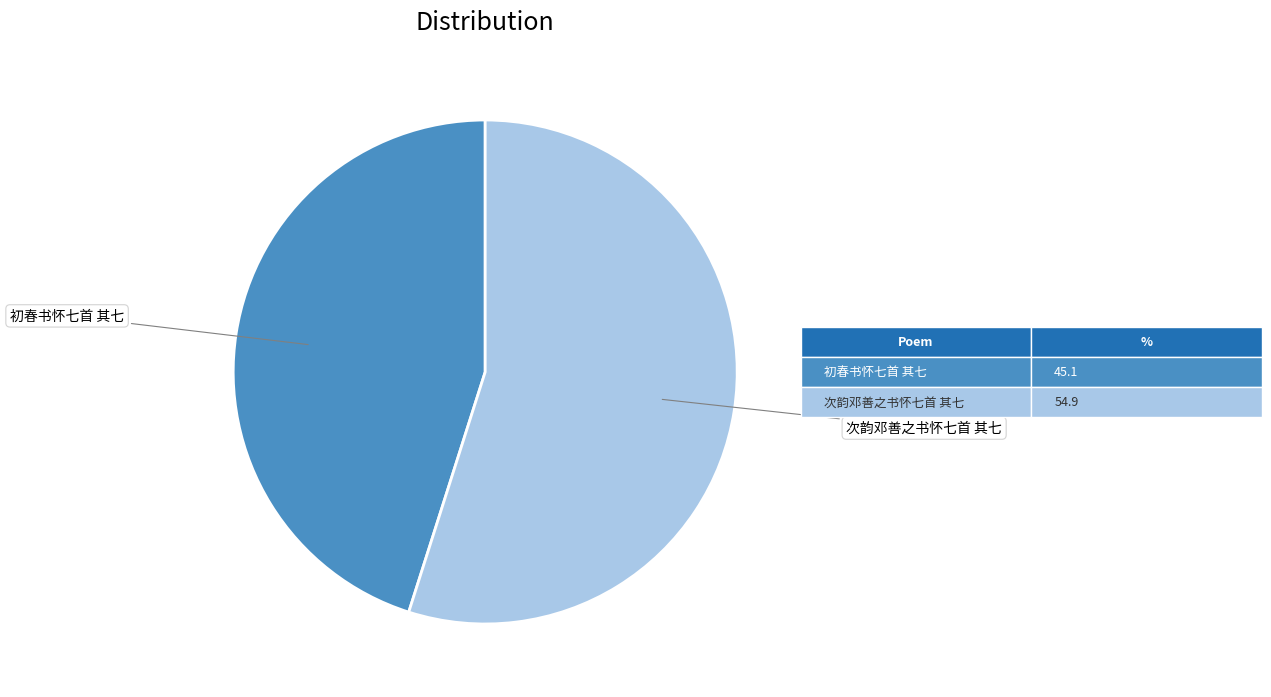

Which category has the smallest portion of the pie?

初春书怀七首 其七